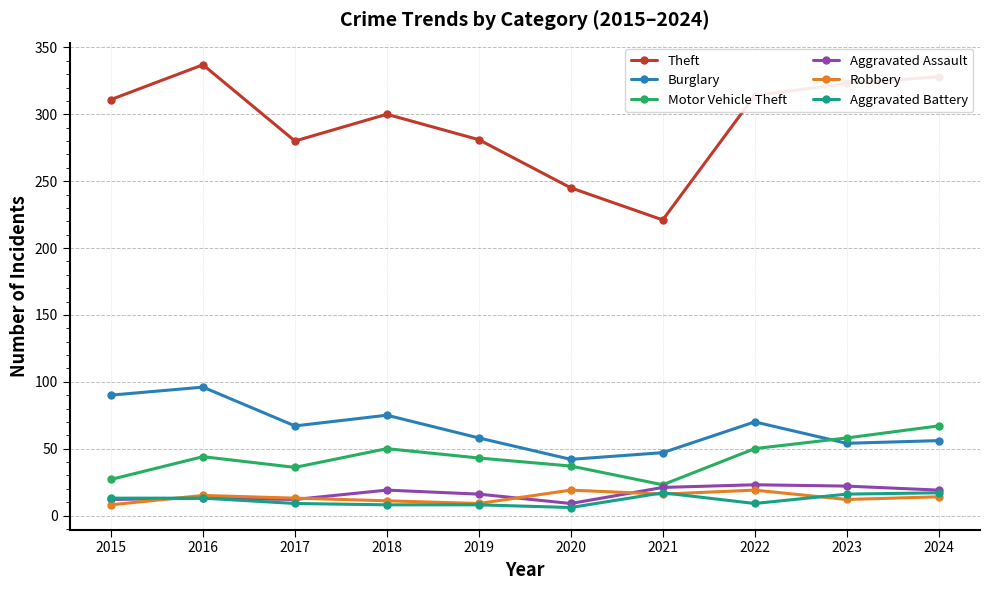

What is the total value across all series at 2021?

345